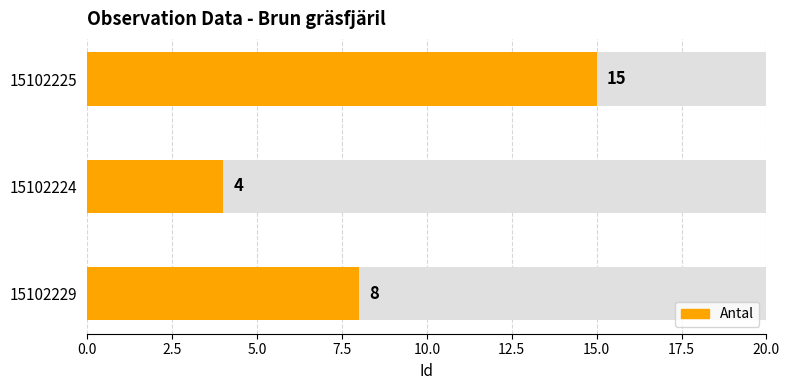

Is it true that the value at 15102225 is 25?

False